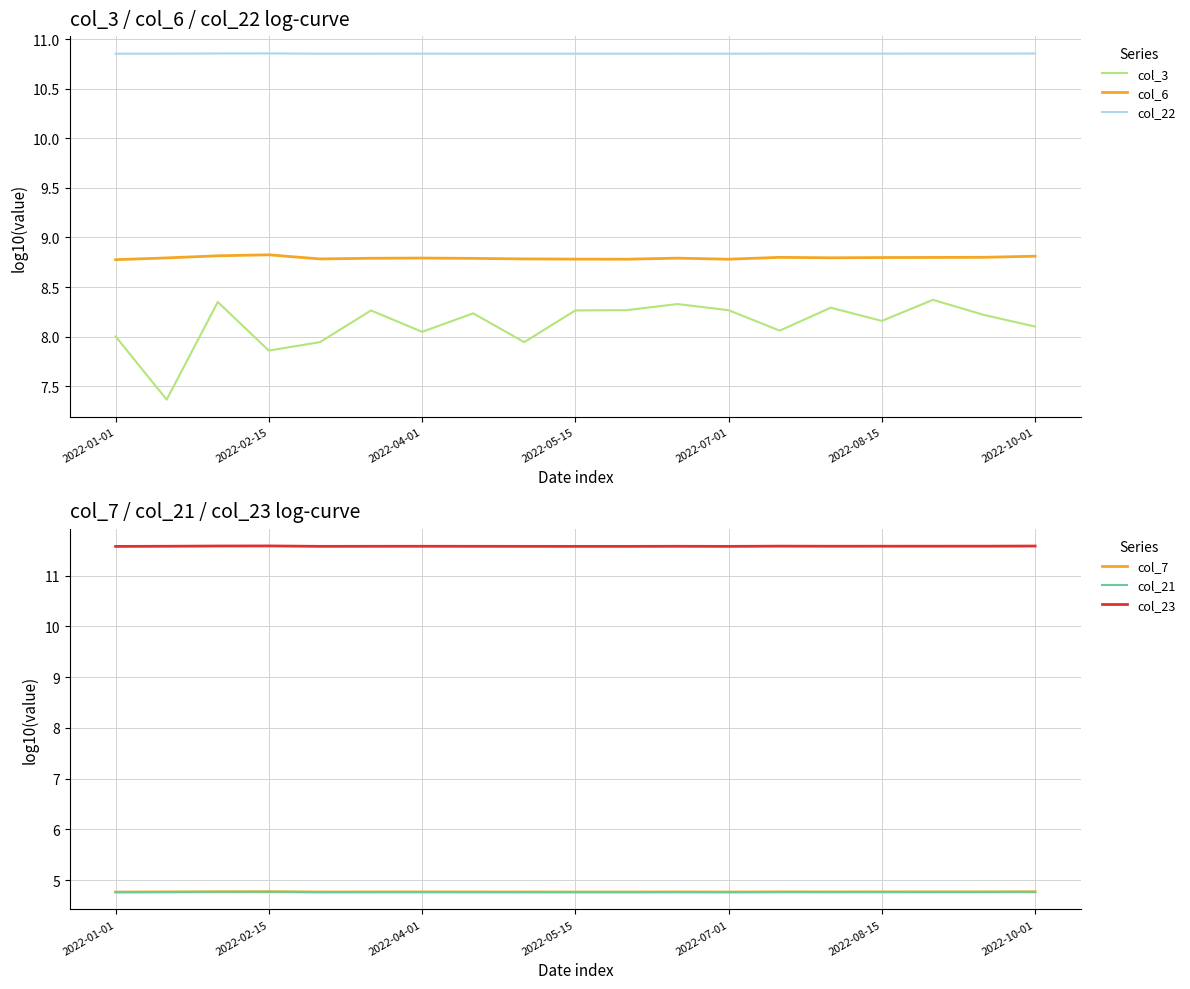

List the series in order of their peak value, highest first.

col_23, col_22, col_6, col_3, col_7, col_21